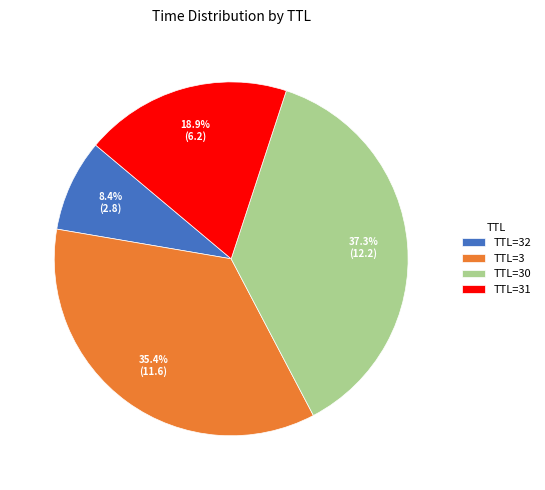

What percentage is NOT represented by TTL=3?

64.6%